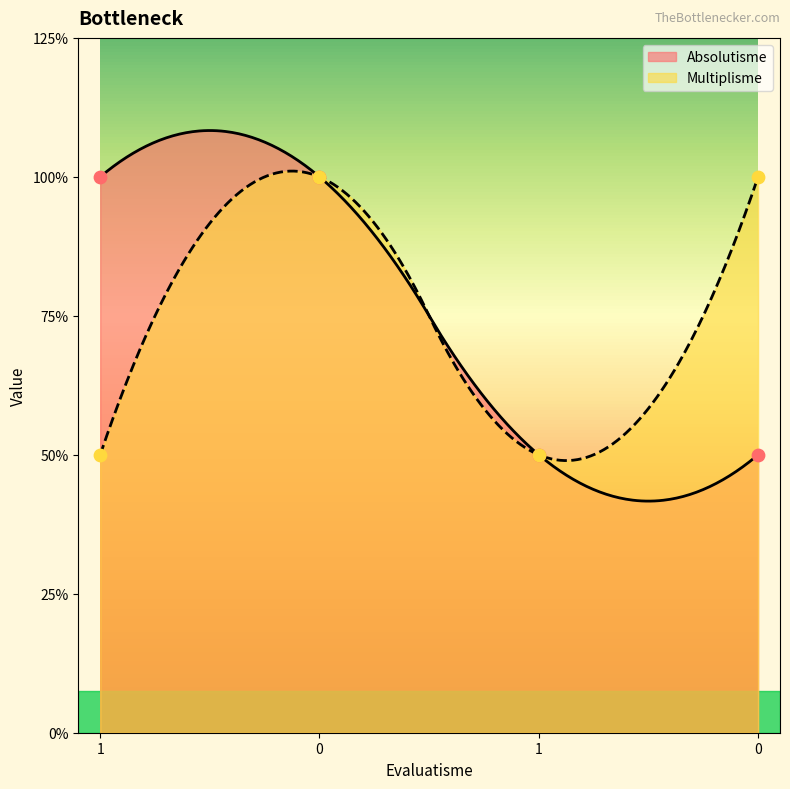

Which series contains the lowest Y value?

Absolutisme